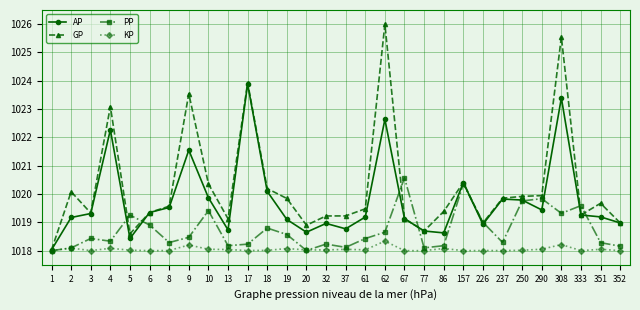

The GP series shows 1330.2 at 290. True or false?

False